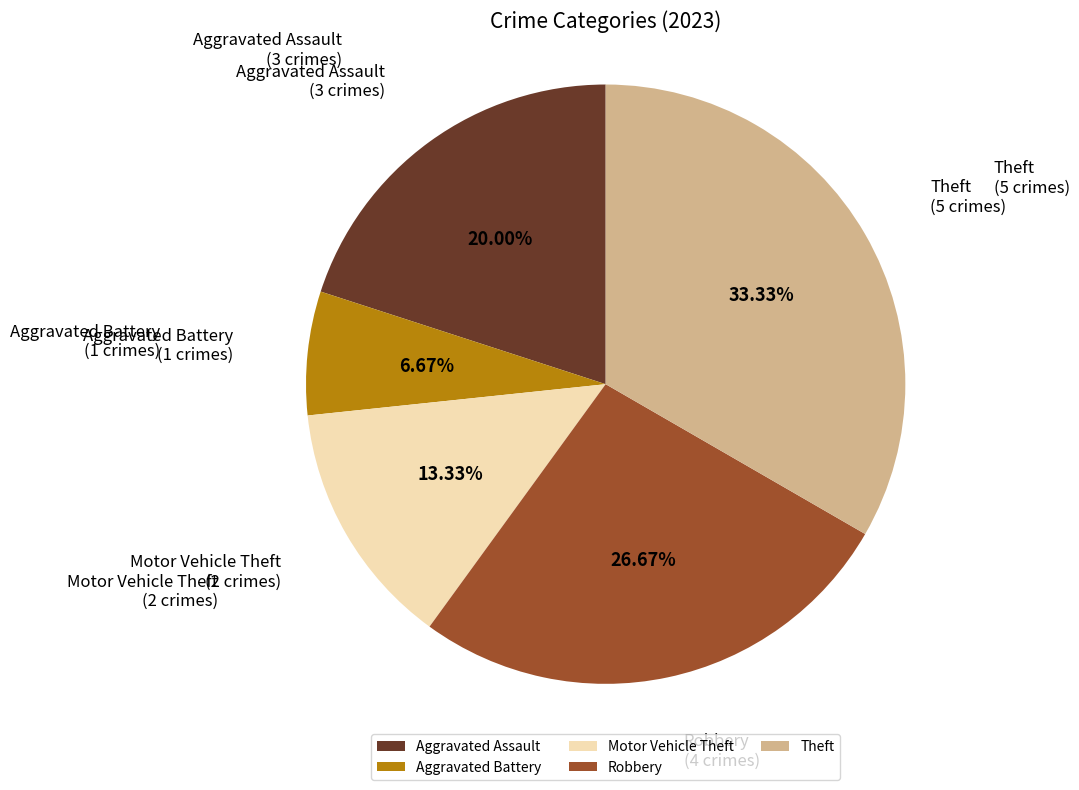

To the nearest percent, what is the difference between the Aggravated Assault and Motor Vehicle Theft slice percentages?

7%